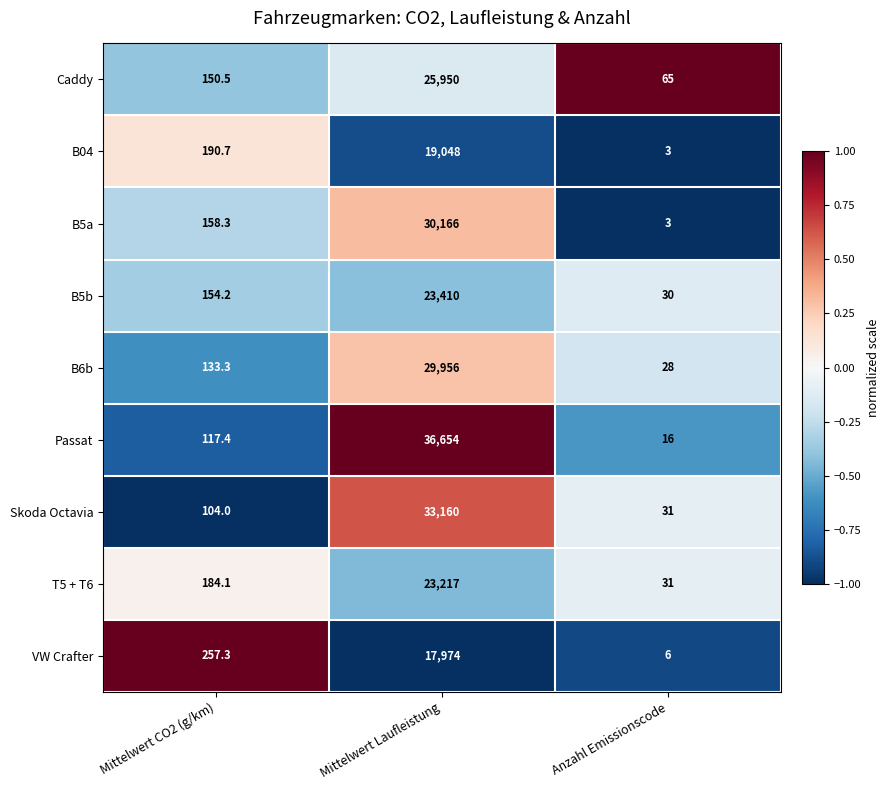

Which series has the largest total across all categories?

Passat